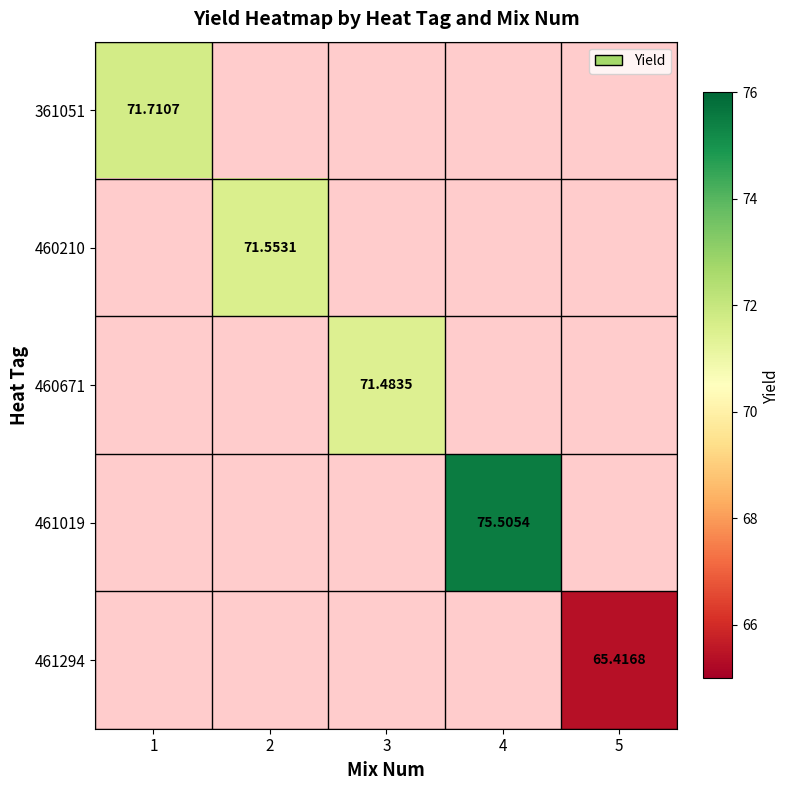

Which series has the largest range (max minus min)?

361051